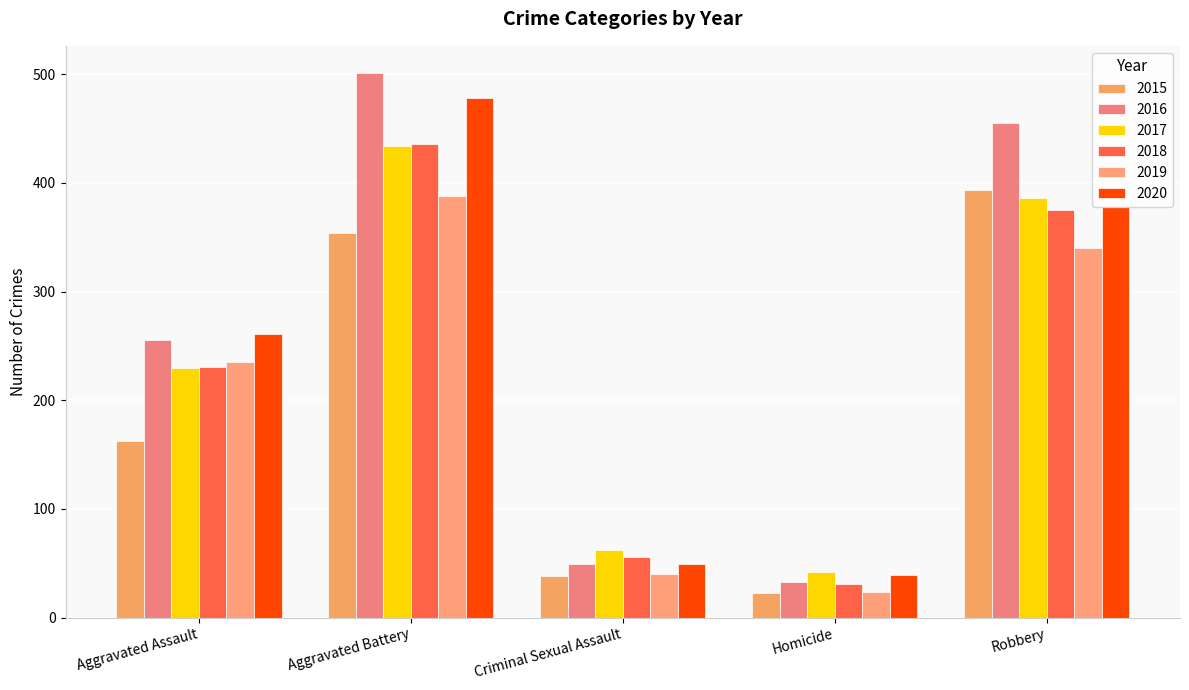

Reading right to left, list all the values displayed in this chart.

2015: 393	23	38	354	163
2016: 455	33	49	501	255
2017: 386	42	62	434	230
2018: 375	31	56	436	231
2019: 340	24	40	388	235
2020: 378	39	49	478	261